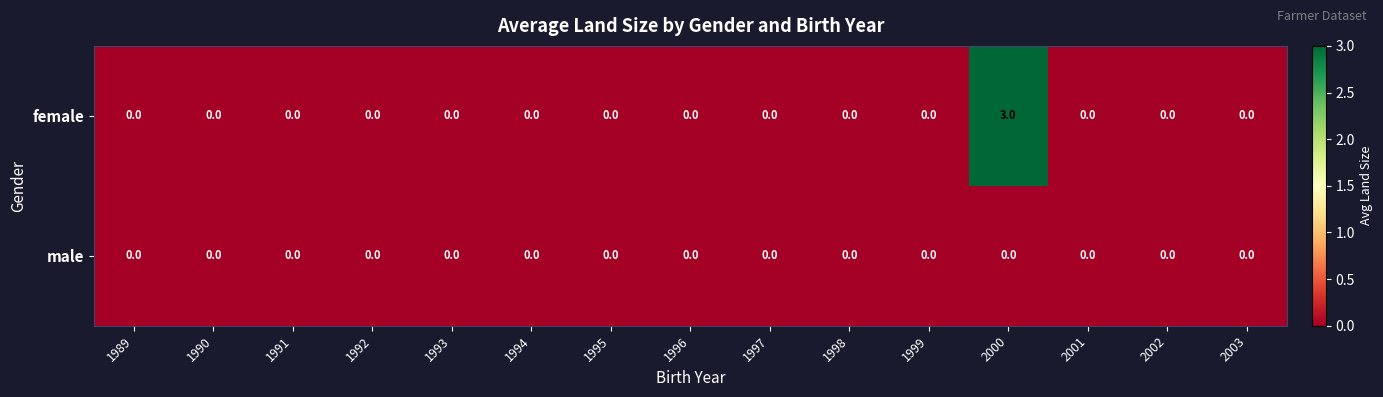

Which series has the largest range (max minus min)?

female